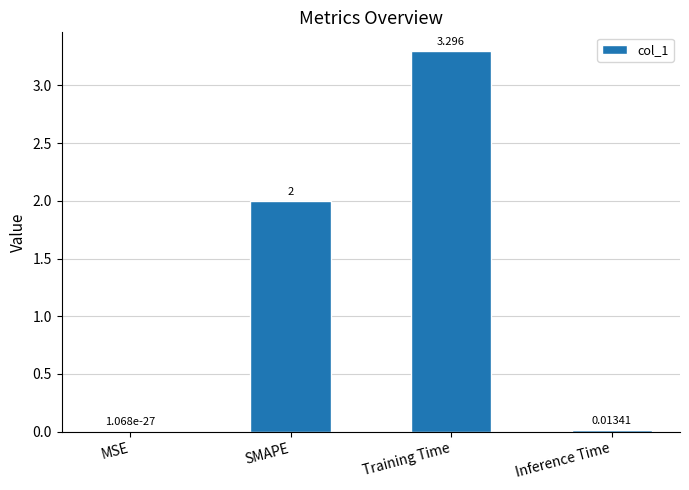

Read the value at Training Time.

3.3